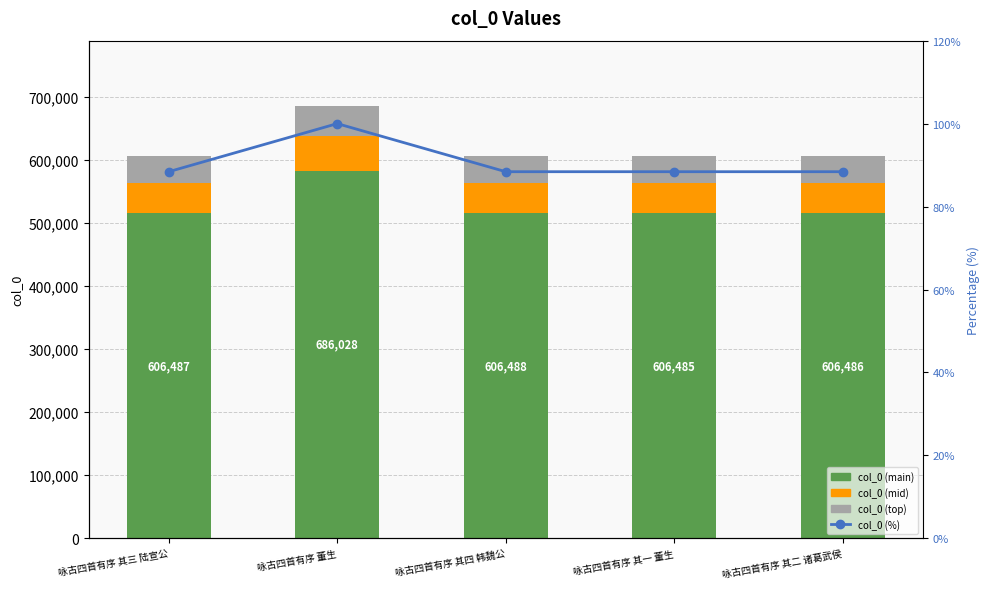

Rank the series at 咏古四首有序 其二 诸葛武侯 from highest to lowest value.

col_0 (main), col_0 (mid), col_0 (top), col_0 (%)